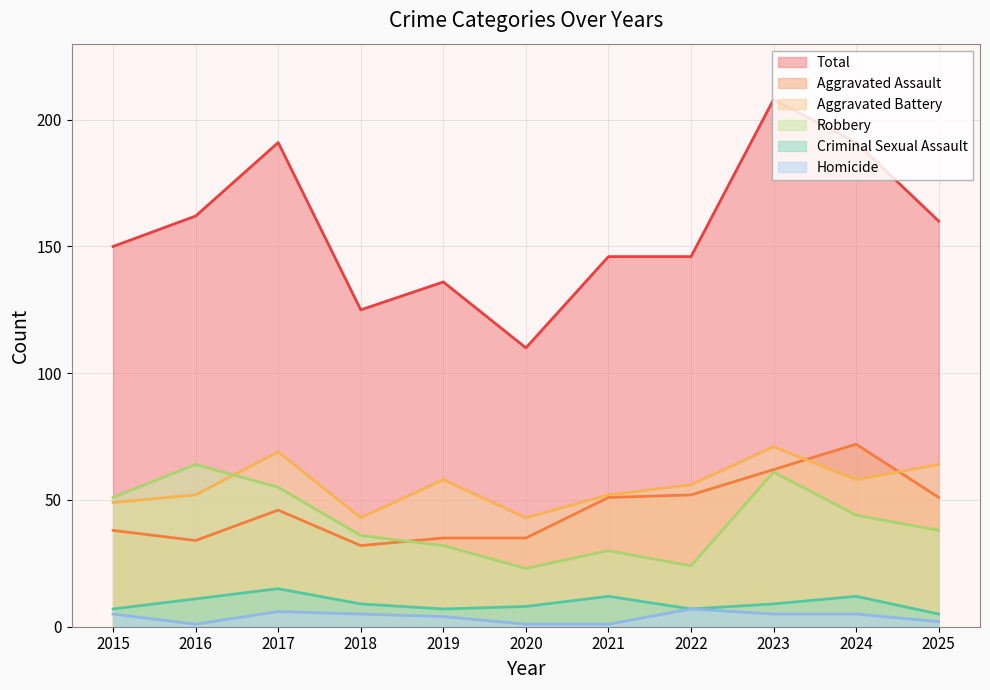

What is the spread (max minus min) of values at 2021?

145